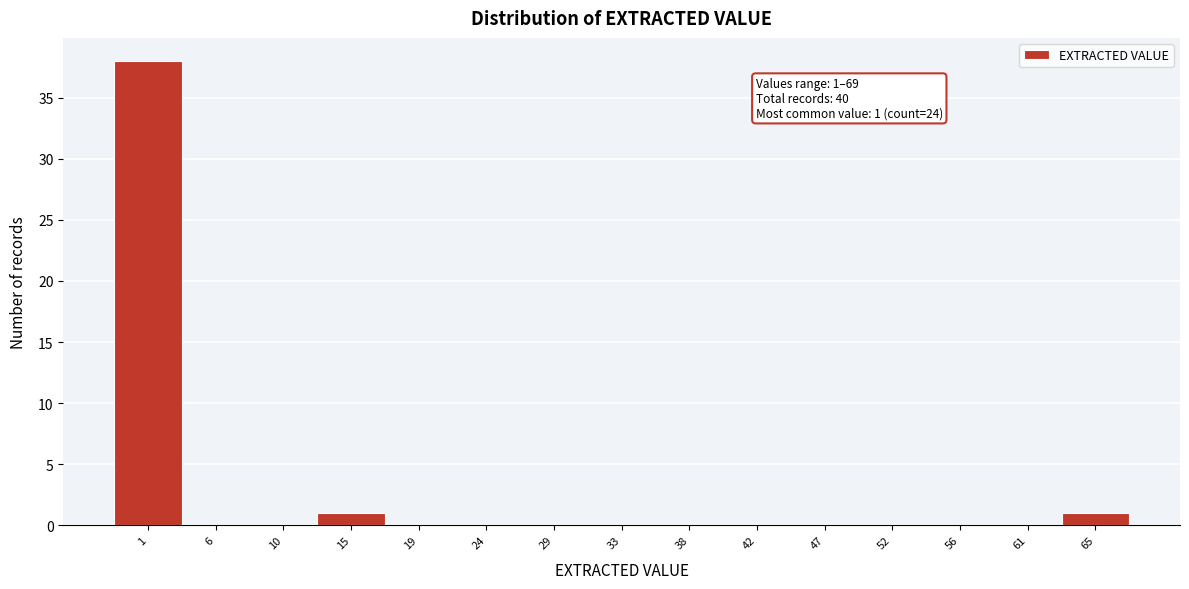

Reading right to left, extract all data points from this chart.

65=1	61=0	56=0	52=0	47=0	42=0	38=0	33=0	29=0	24=0	19=0	15=1	10=0	6=0	1=38